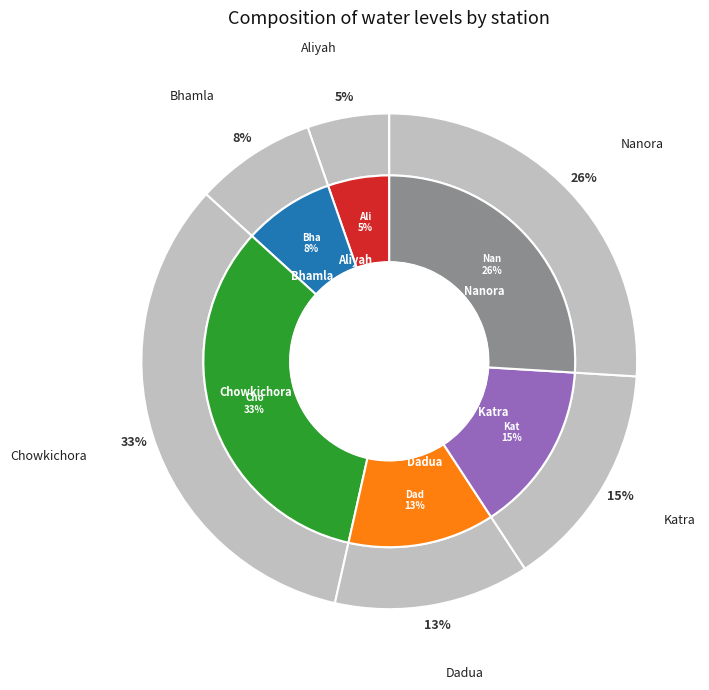

Which has a higher value, Bhamla or Nanora?

Nanora